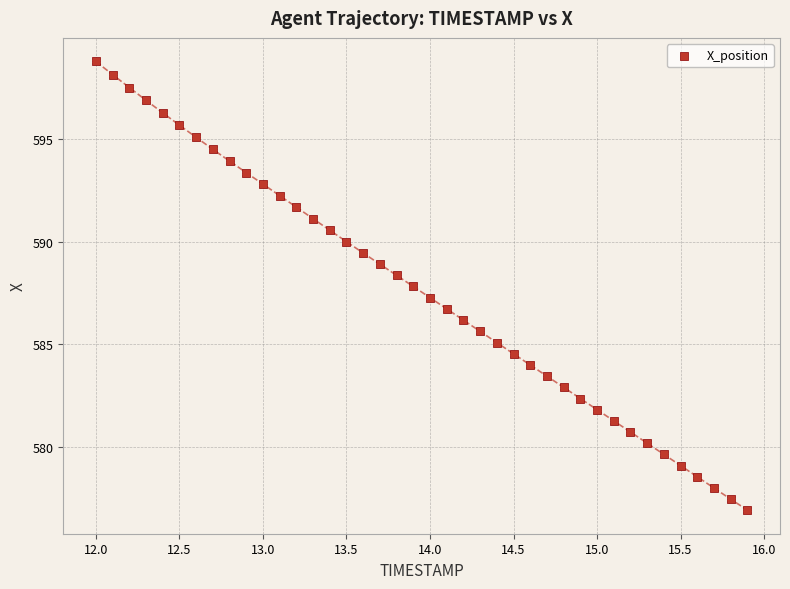

What is the range of Y values (max minus min)?

21.8